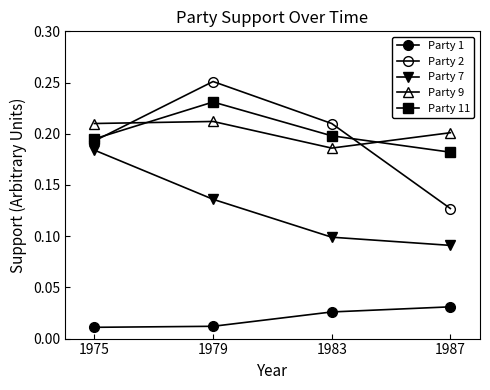

True or false: Party 7 and Party 1 cross at least once.

False